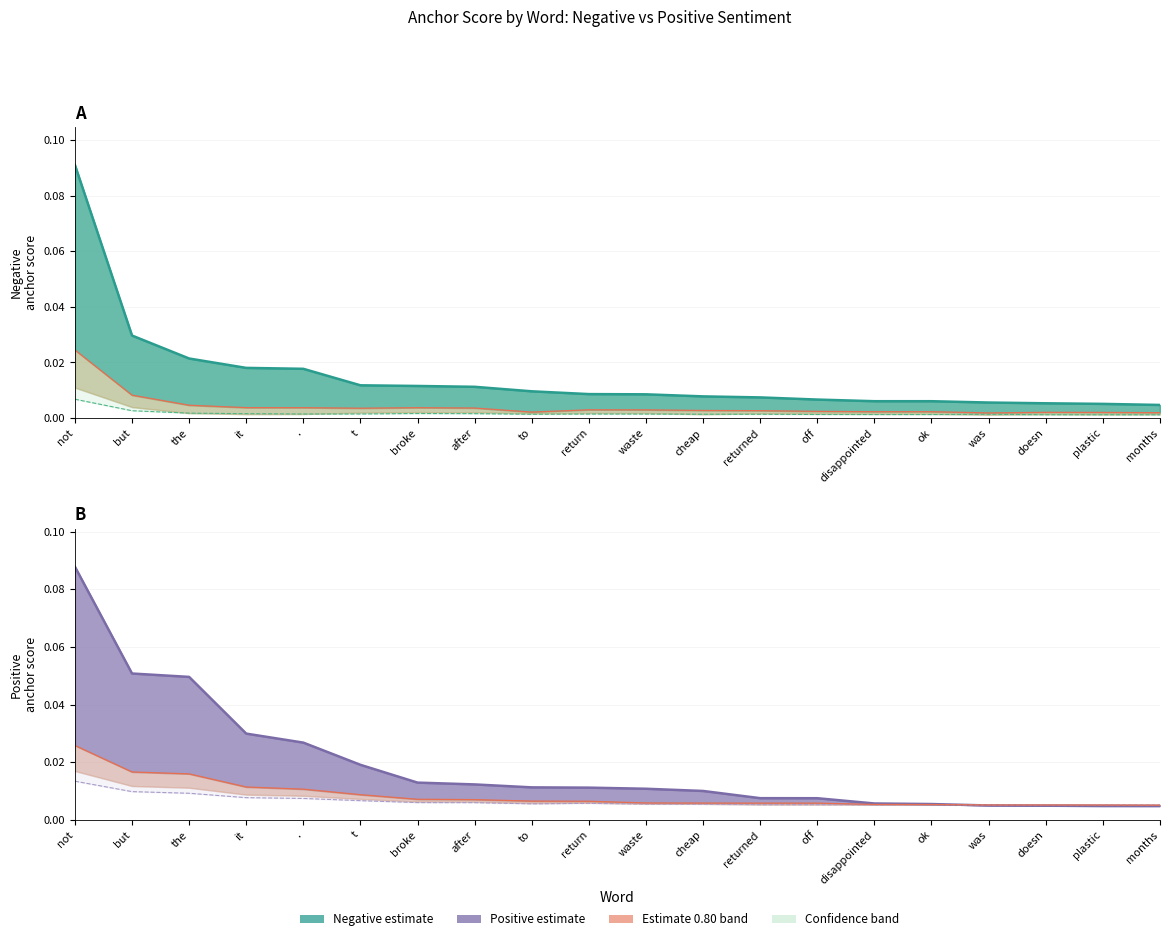

Which category has the lowest value in the Positive Estimate (0.95) series?

months